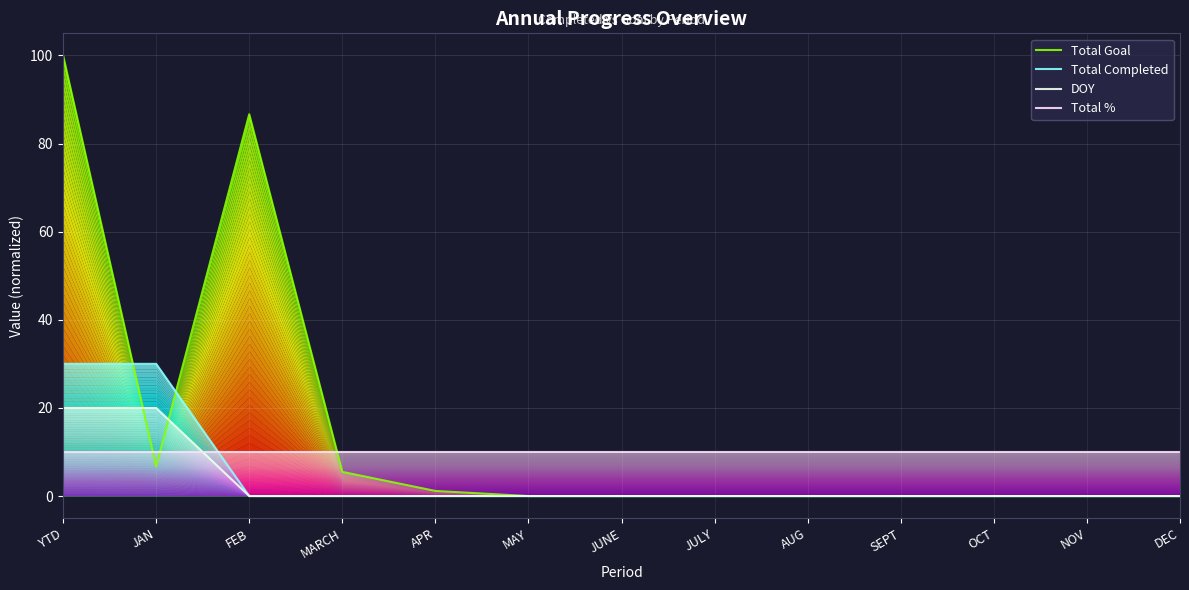

What is the difference between the highest and lowest values at DEC?

10.0